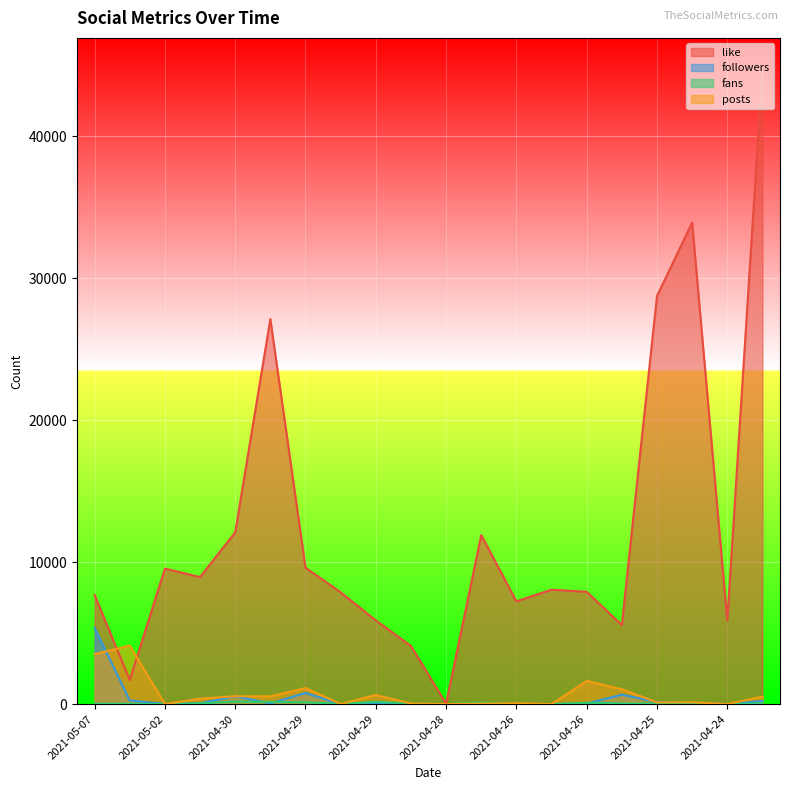

Rank the series at 2021-04-25 from lowest to highest value.

fans, posts, followers, like